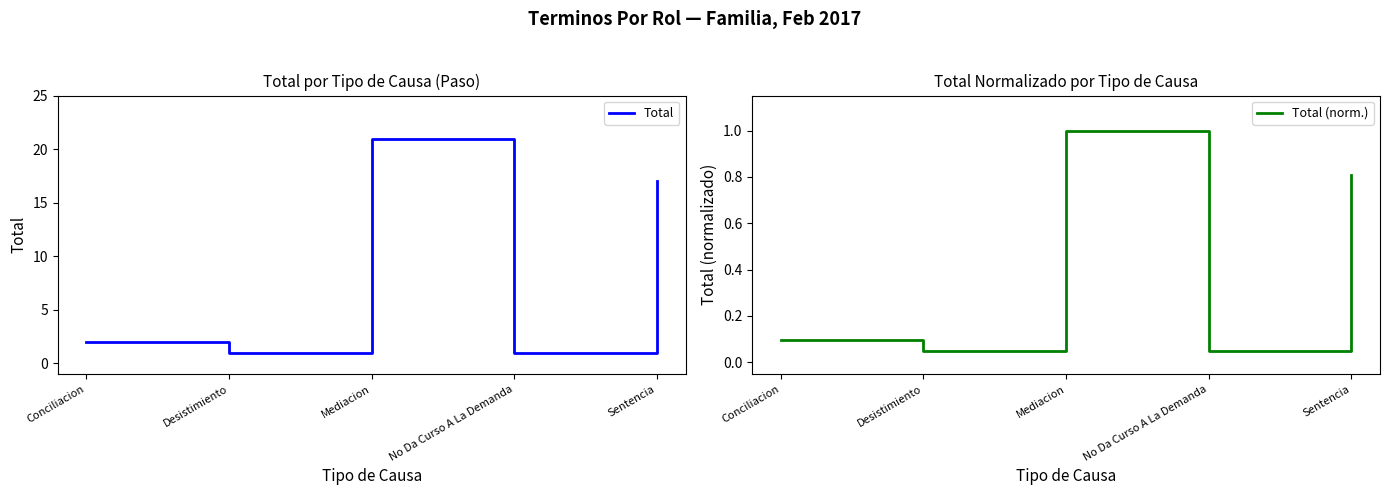

What value does the Total series have at Mediacion?

21